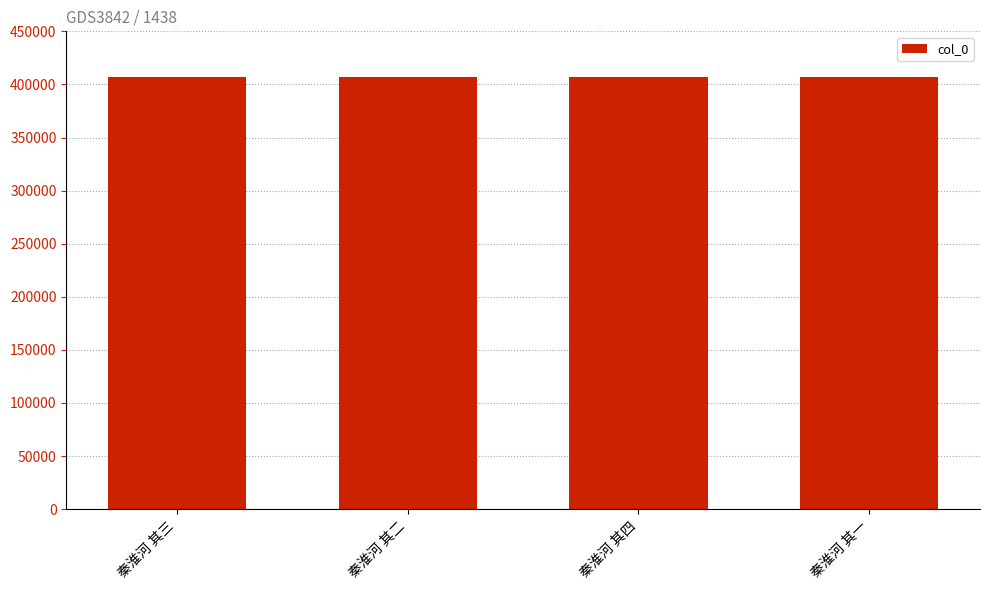

What is the sum of all values?

1627990